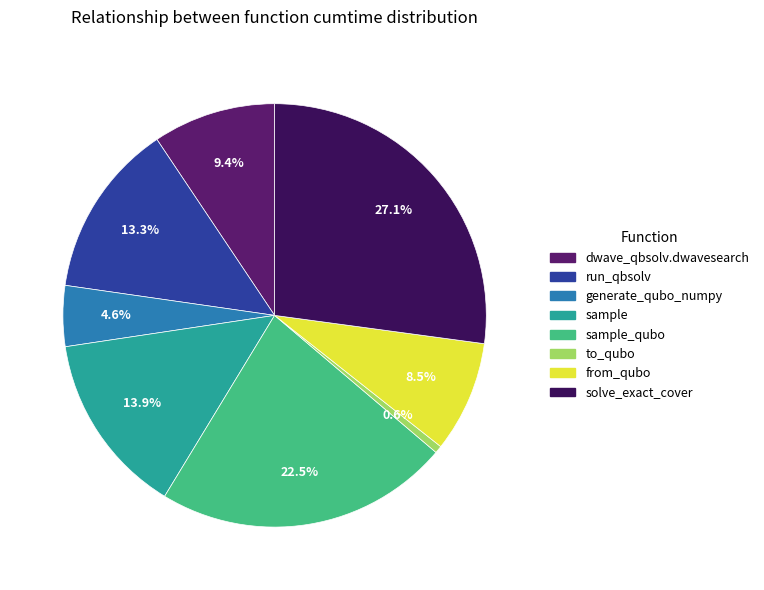

Count the number of slices in the pie.

8